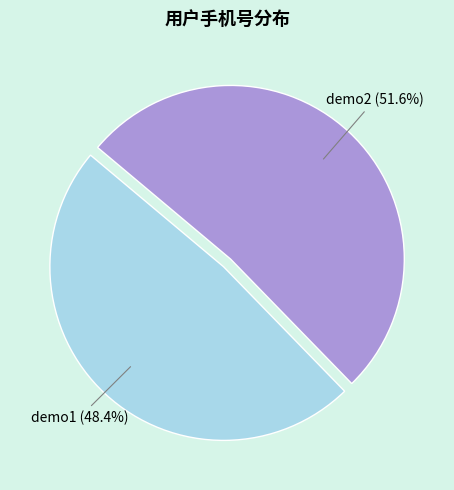

Count the number of slices in the pie.

2